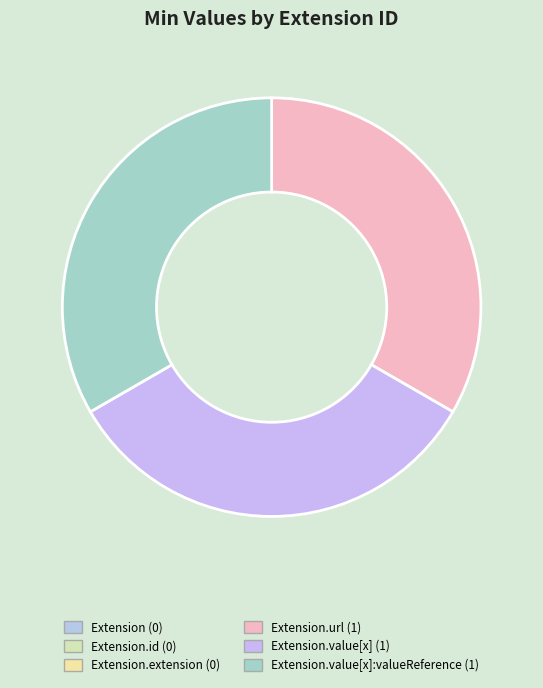

Which category has the smallest portion of the pie?

Extension